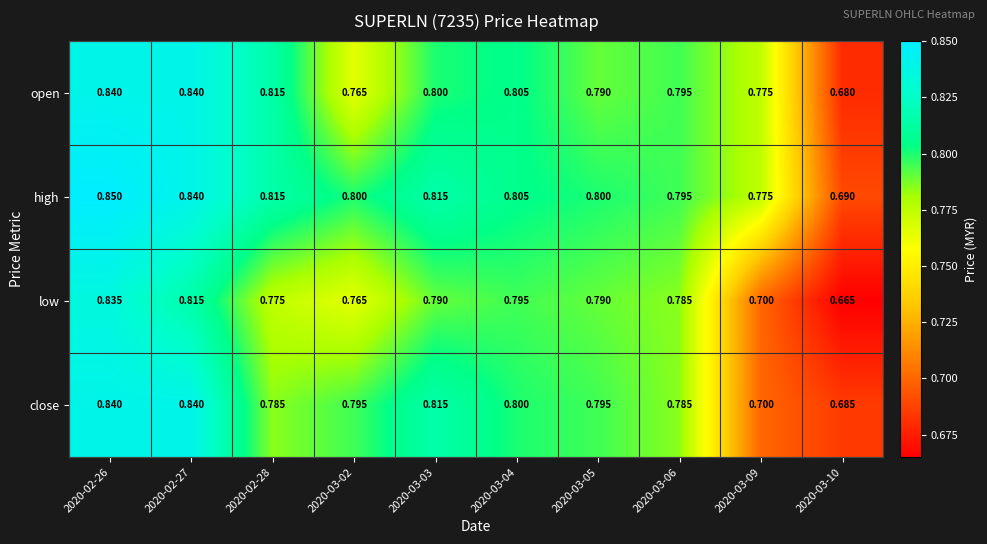

Which series has the widest spread of values?

low